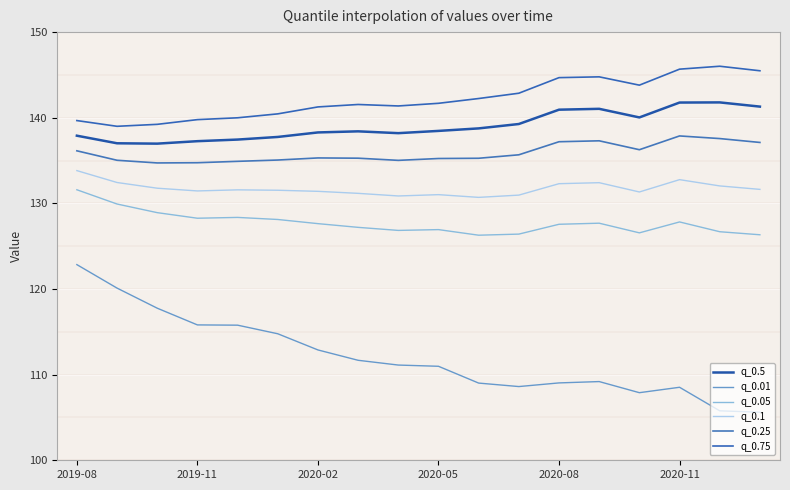

What is the difference between the maximum and minimum values in the q_0.75 series?

7.0